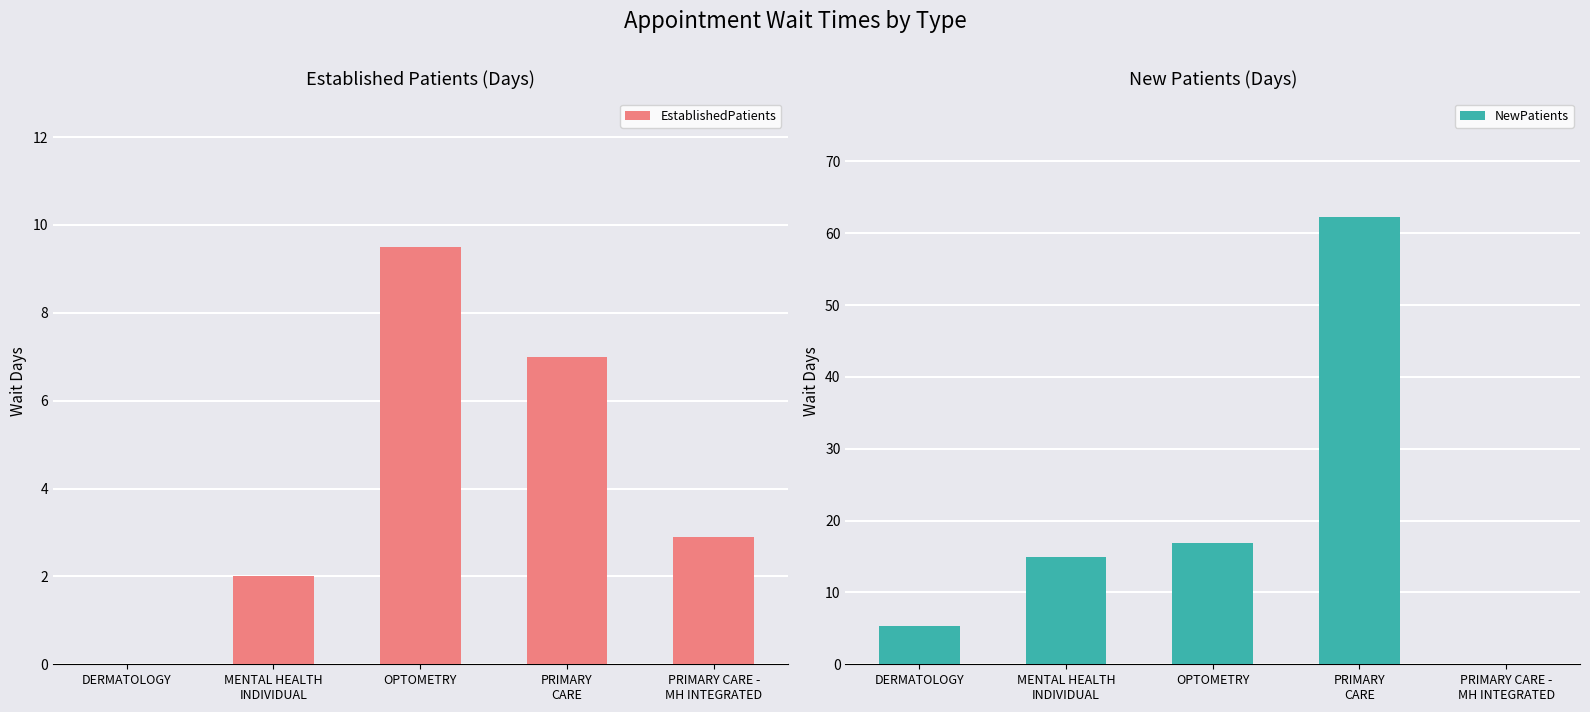

What is the difference between the highest and lowest values at PRIMARY CARE -
MH INTEGRATED?

2.9